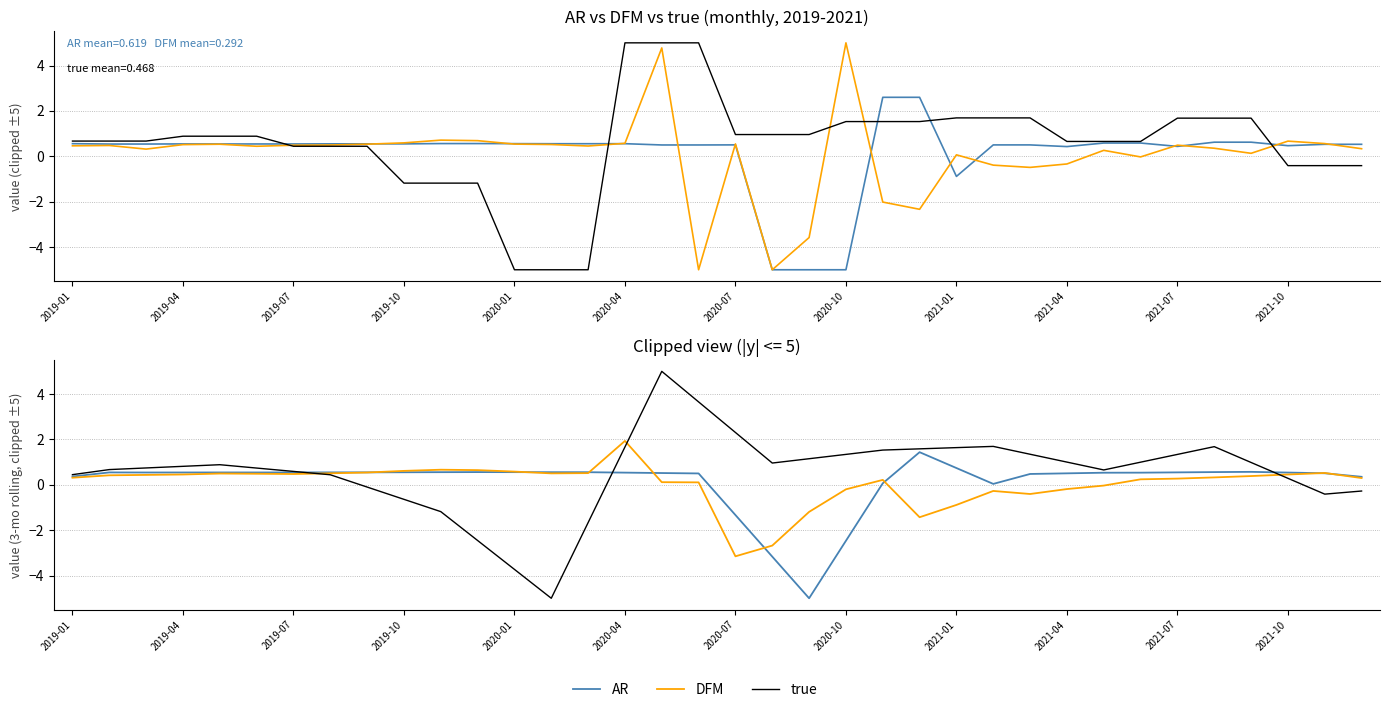

What are all the series names shown in the legend?

AR, DFM, true